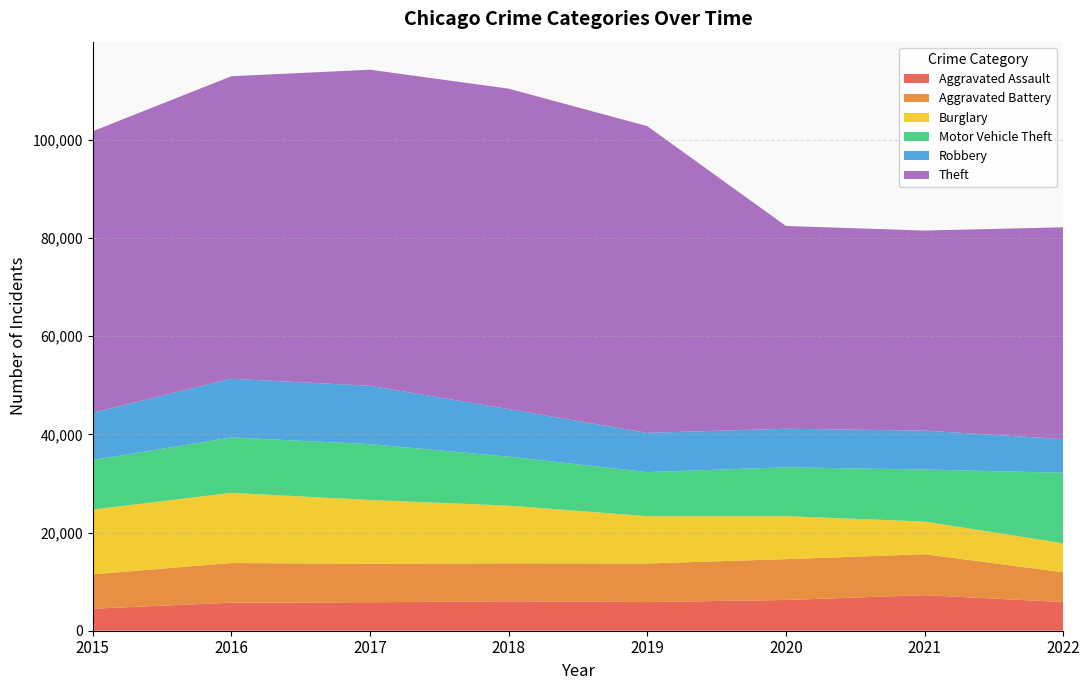

Reading left to right, extract all data points from this chart.

Aggravated Assault: 4480	5712	5793	6001	5840	6263	7241	5837
Aggravated Battery: 7018	8085	7845	7735	7857	8319	8347	6074
Burglary: 13184	14289	13001	11746	9639	8754	6656	5899
Motor Vehicle Theft: 10068	11286	11380	9983	8978	9955	10594	14371
Robbery: 9638	11960	11880	9679	7994	7855	7919	6857
Theft: 57350	61618	64380	65282	62480	41304	40756	43141